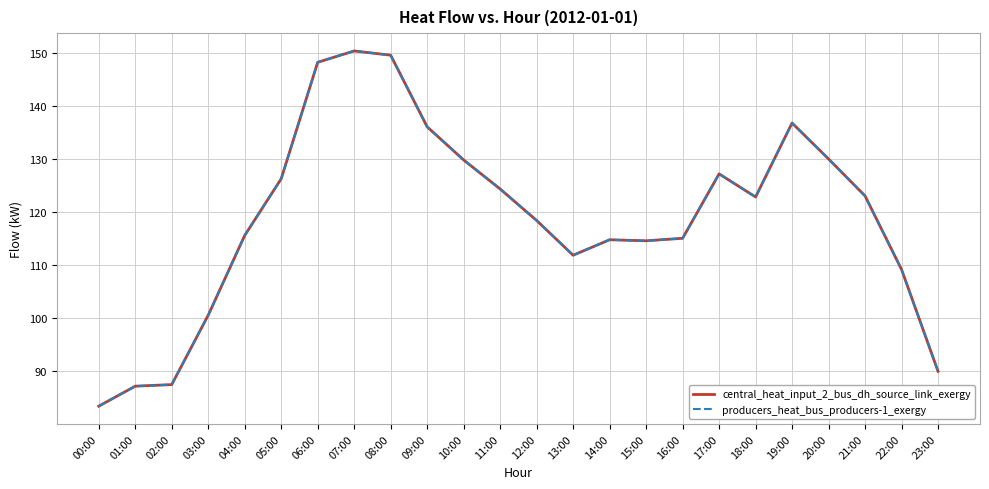

In producers_heat_bus_producers-1_exergy, how many points are lower than both neighbors (excluding endpoints)?

3